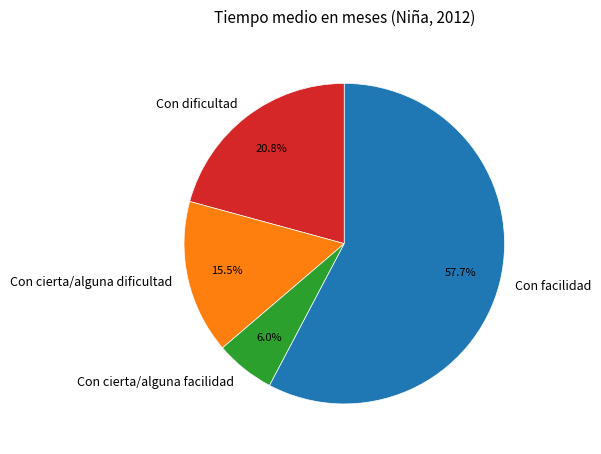

Approximately how many times larger is the value at Con cierta/alguna dificultad compared to Con facilidad?

0.3